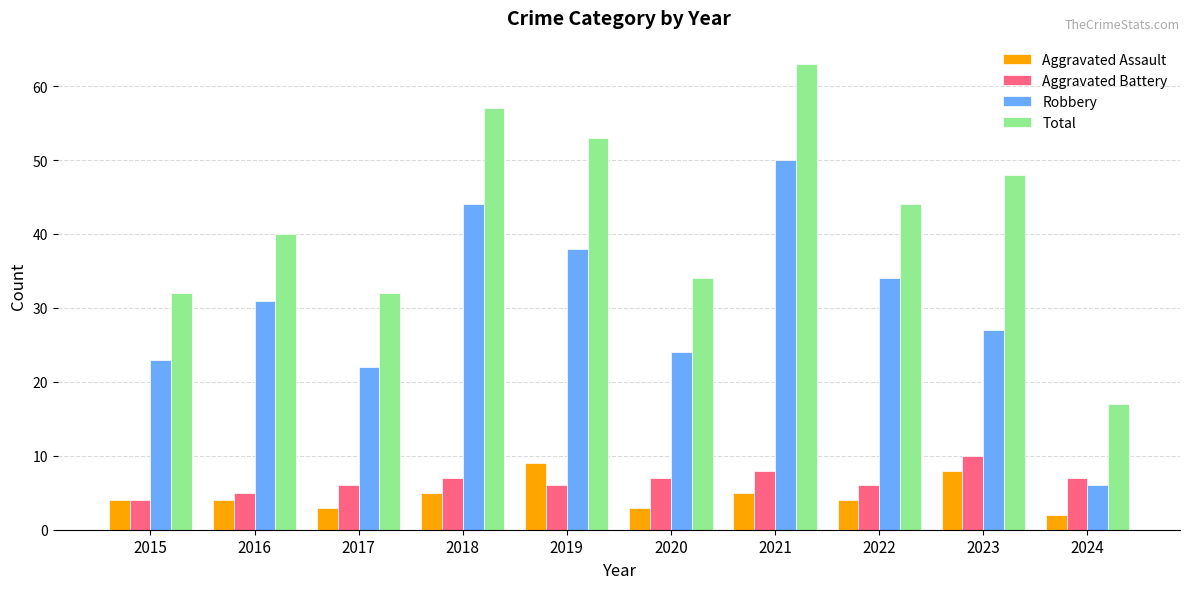

Read the Robbery value at 2021, to the nearest 10.

50